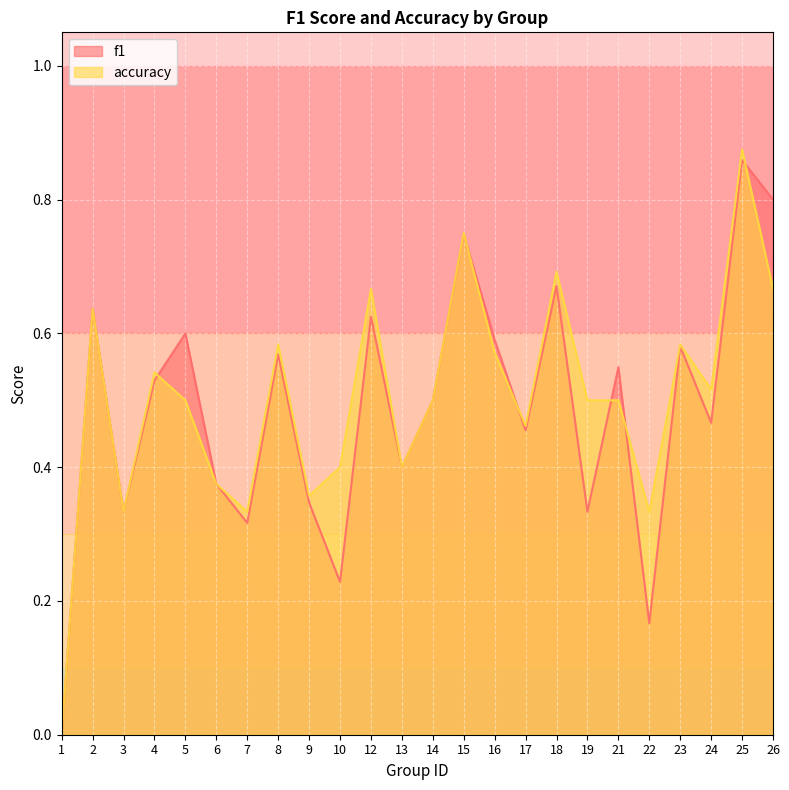

What is the difference between the f1 values at 26 and 7?

0.5